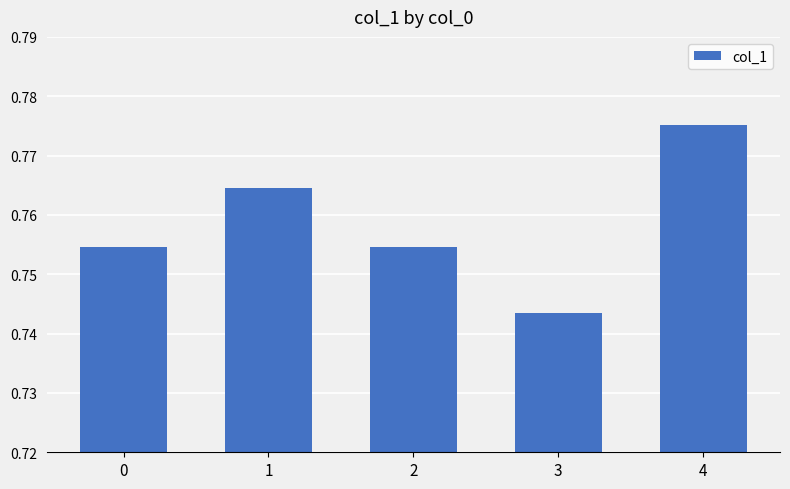

At which category does the chart reach its peak across all series?

4